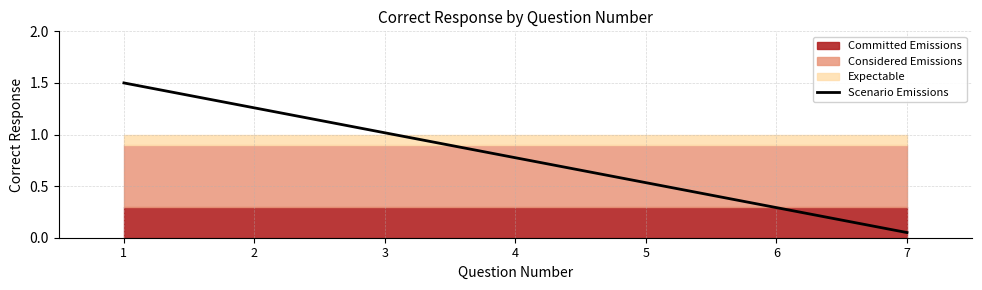

What is the change in value from 4 to 7?

-0.7